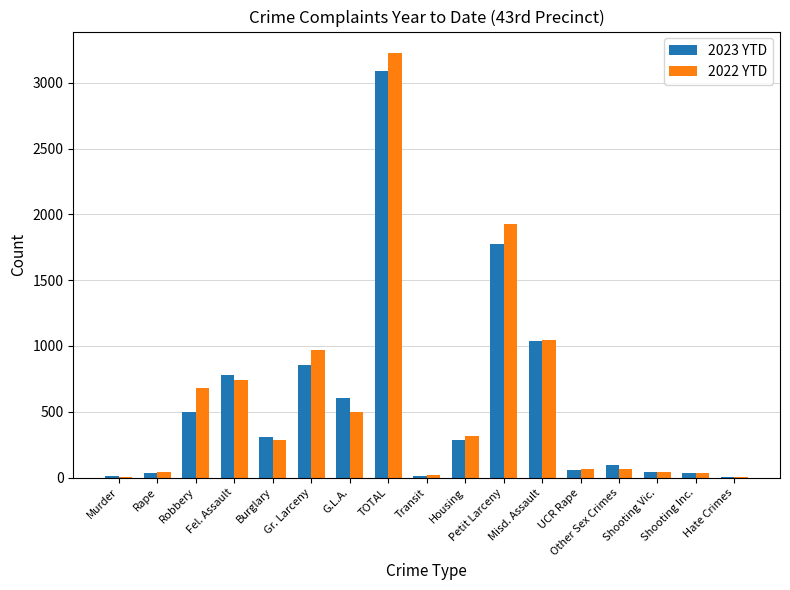

What is the sum of all 2022 YTD values?

9970